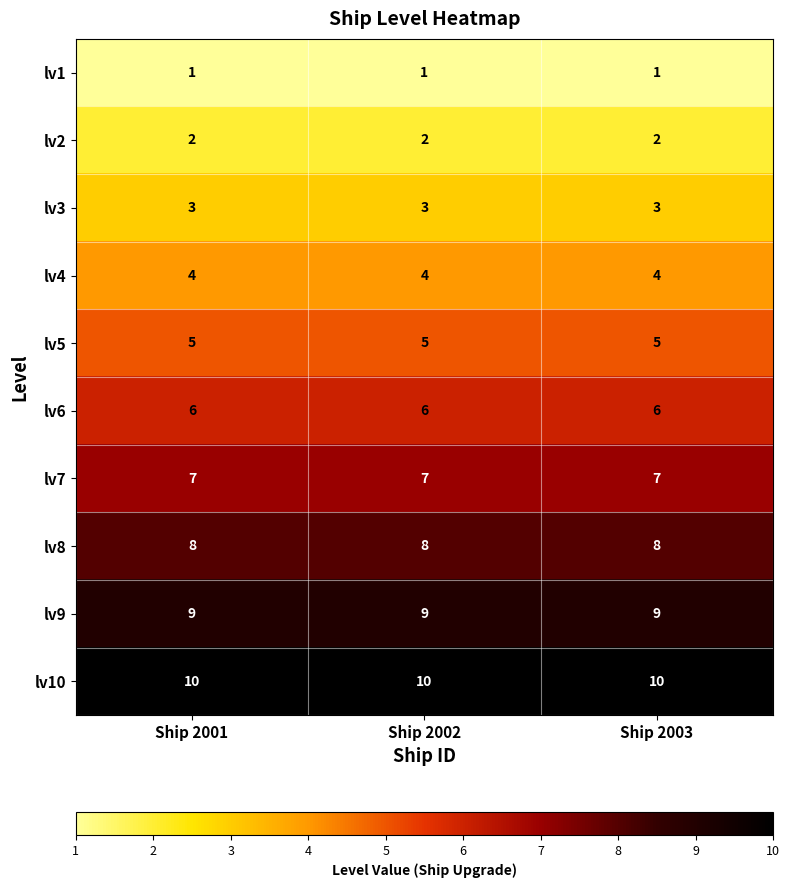

What is the lowest value of the lv3 series?

3